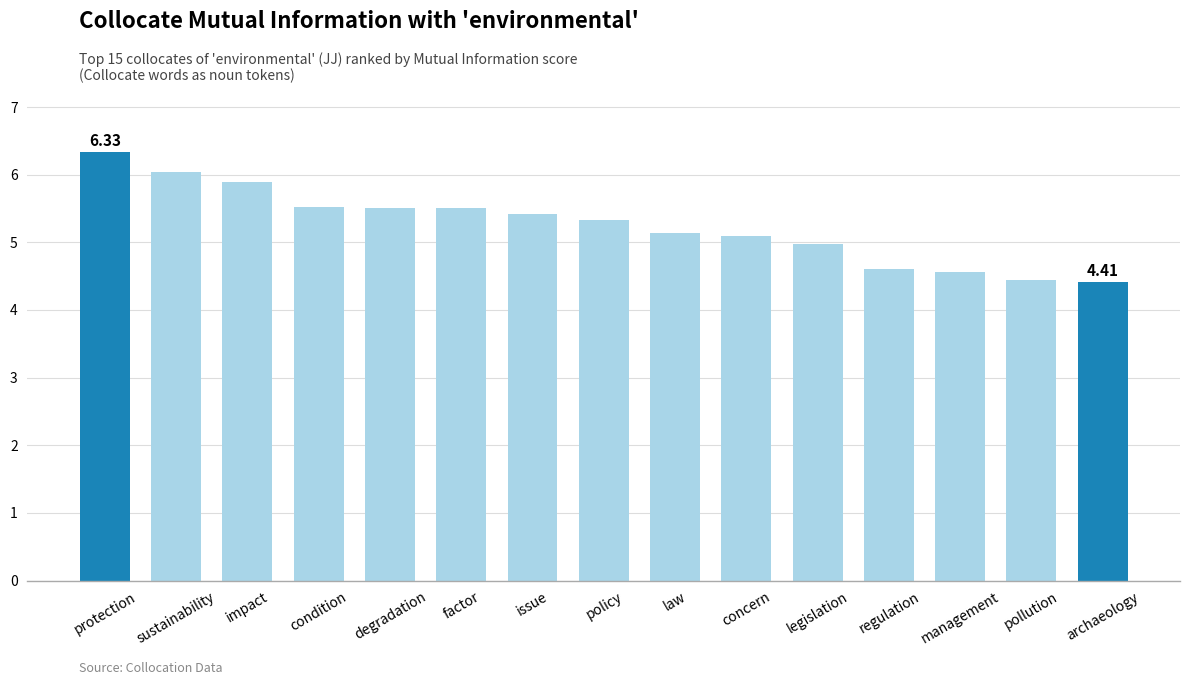

Reading left to right, transcribe all the data shown in this chart.

6.3	6.0	5.9	5.5	5.5	5.5	5.4	5.3	5.1	5.1	5.0	4.6	4.6	4.4	4.4